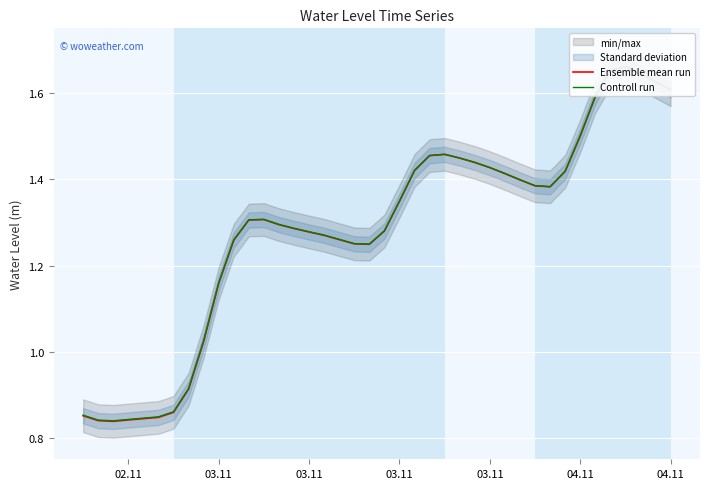

How many lines are shown in the chart?

2